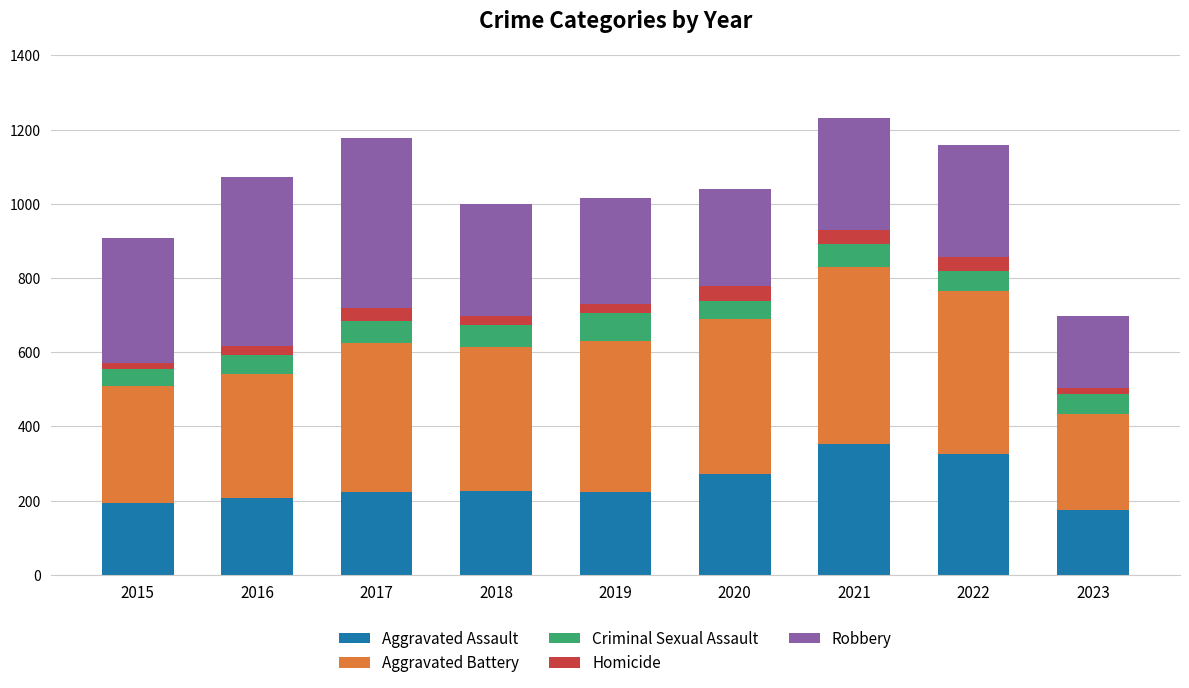

Count the number of categories in the chart.

9